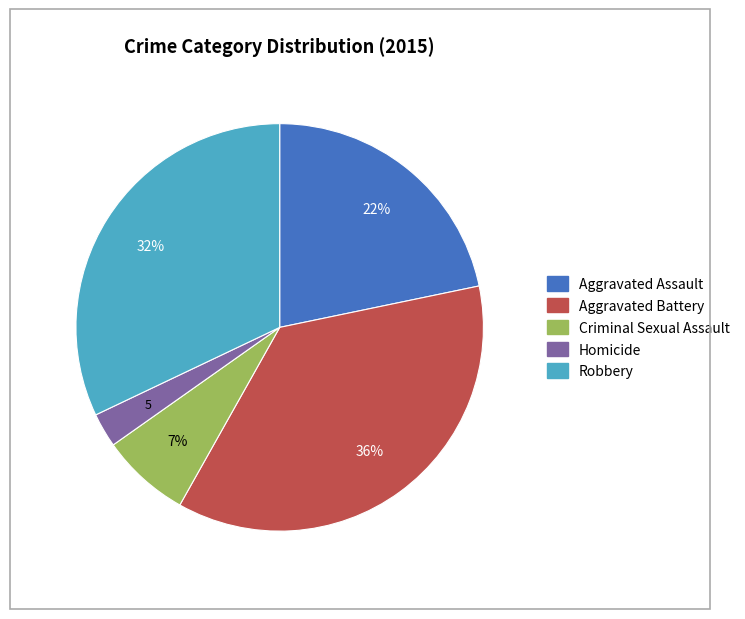

Is the sum of Criminal Sexual Assault and Homicide greater than half?

No